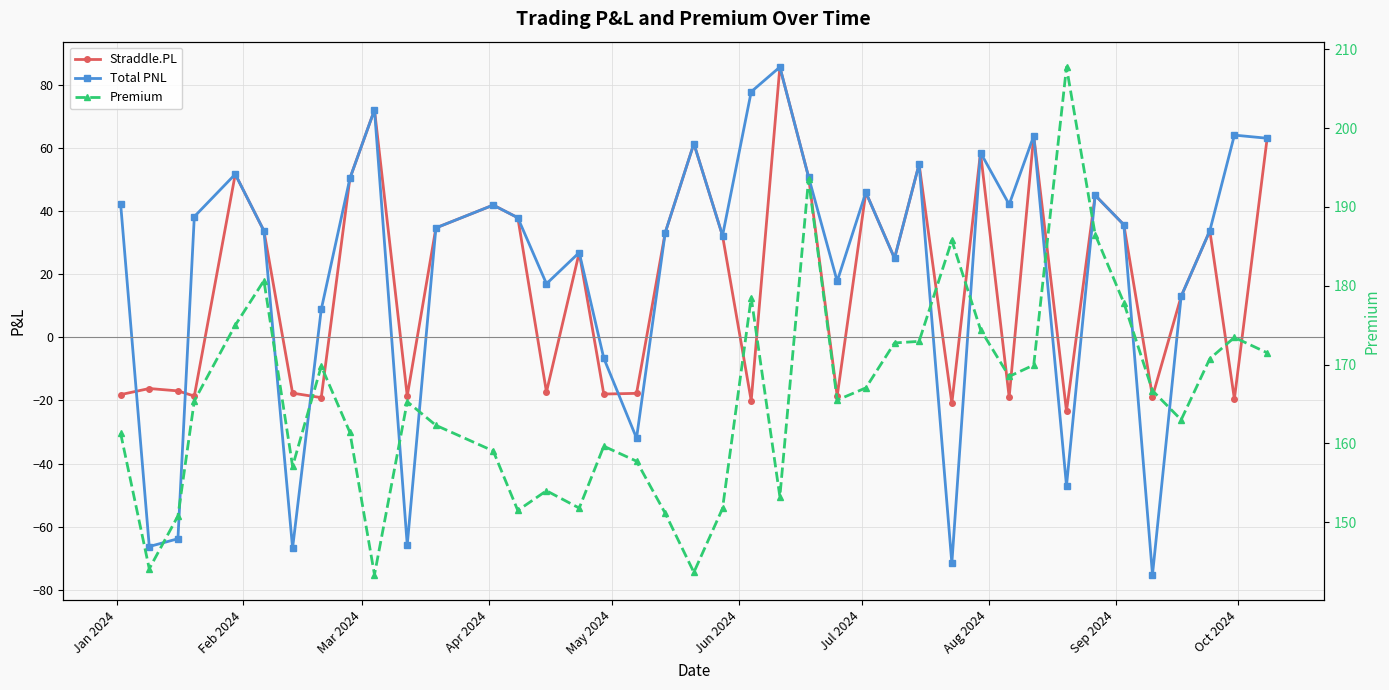

Reading left to right, what are all the values shown in this chart?

Straddle.PL: -18.1	-16.2	-17.0	-18.6	51.8	33.8	-17.7	-19.1	50.4	72.2	-18.6	34.7	42.0	38.0	-17.3	26.9	-18.0	-17.7	33.2	61.5	32.3	-20.1	85.7	50.9	-18.6	46.0	25.1	54.9	-20.9	58.6	-19.0	63.9	-23.4	45.1	35.7	-18.8	13.0	33.8	-19.5	63.2
Total PNL: 42.4	-66.3	-63.9	38.3	51.8	33.8	-66.8	8.9	50.4	72.2	-65.8	34.7	42.0	38.0	17.0	26.9	-6.6	-31.9	33.2	61.5	32.3	77.9	85.7	50.9	17.8	46.0	25.1	54.9	-71.6	58.6	42.2	63.9	-47.1	45.1	35.7	-75.3	13.0	33.8	64.1	63.2
Premium: 161.3	144.1	150.8	165.4	175.0	180.6	157.1	169.8	161.4	143.3	165.3	162.3	159.1	151.5	154.0	151.8	159.6	157.8	151.2	143.7	151.8	178.5	153.2	193.5	165.5	167.1	172.8	172.9	185.8	174.4	168.5	169.9	207.8	186.5	177.9	166.7	163.0	170.8	173.4	171.5